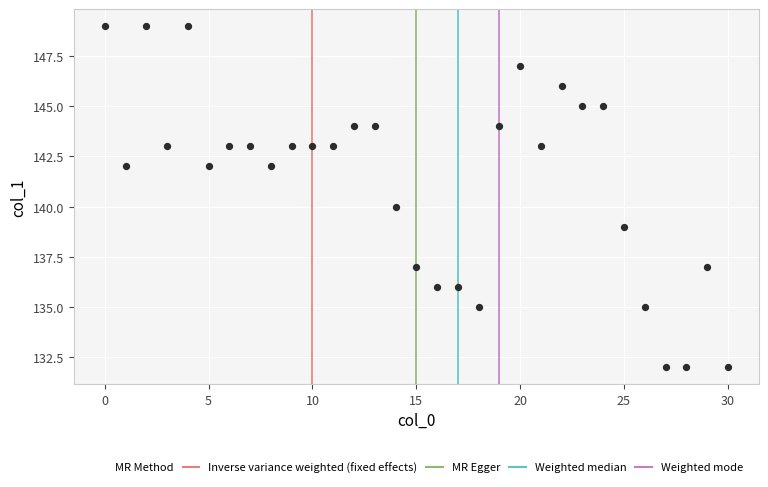

What is the range of Y values (max minus min)?

17